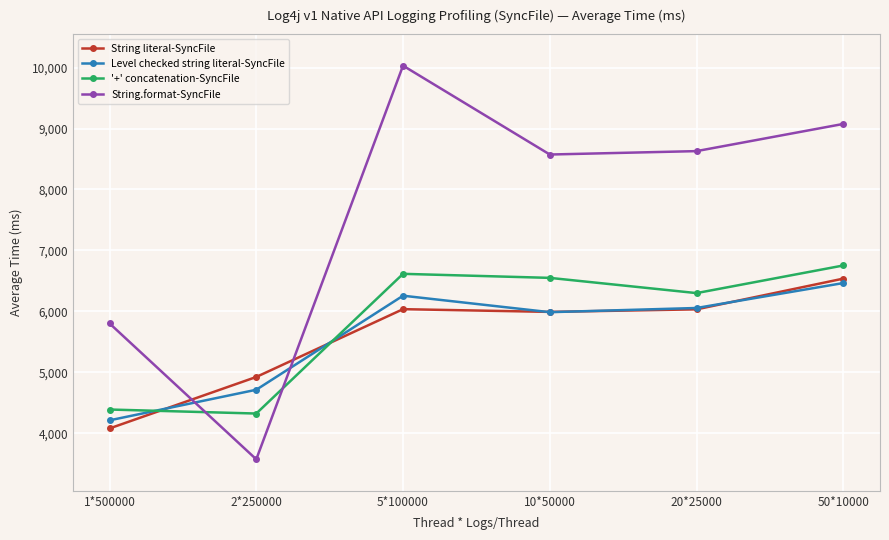

The String literal-SyncFile series shows 6035.8 at 5*100000. True or false?

True